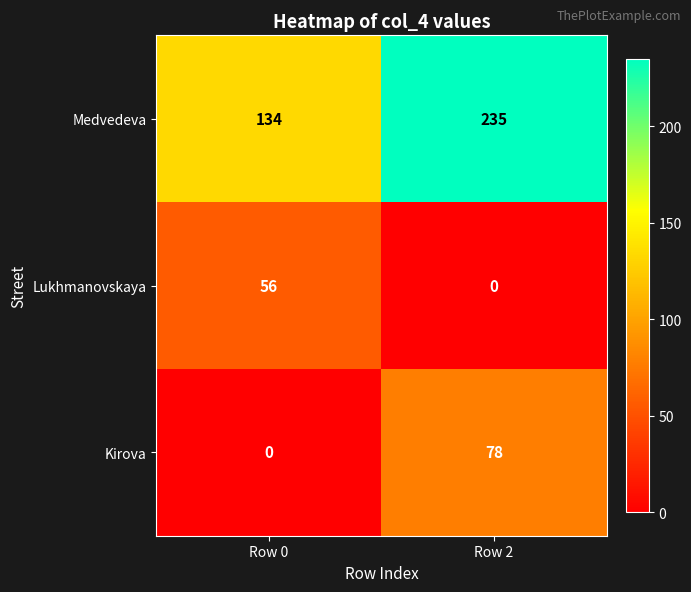

Is it true that Lukhmanovskaya equals 0 at Row 2?

True